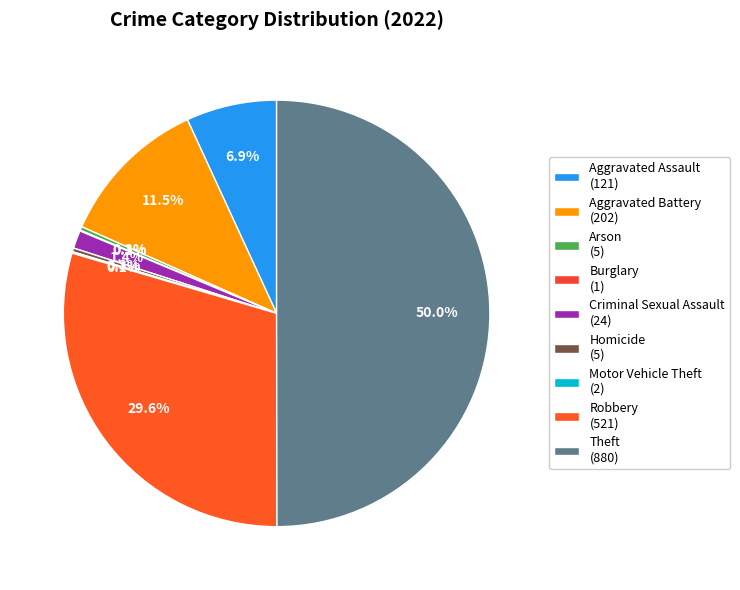

To the nearest percent, what is the difference between the largest and smallest slice percentages?

50%